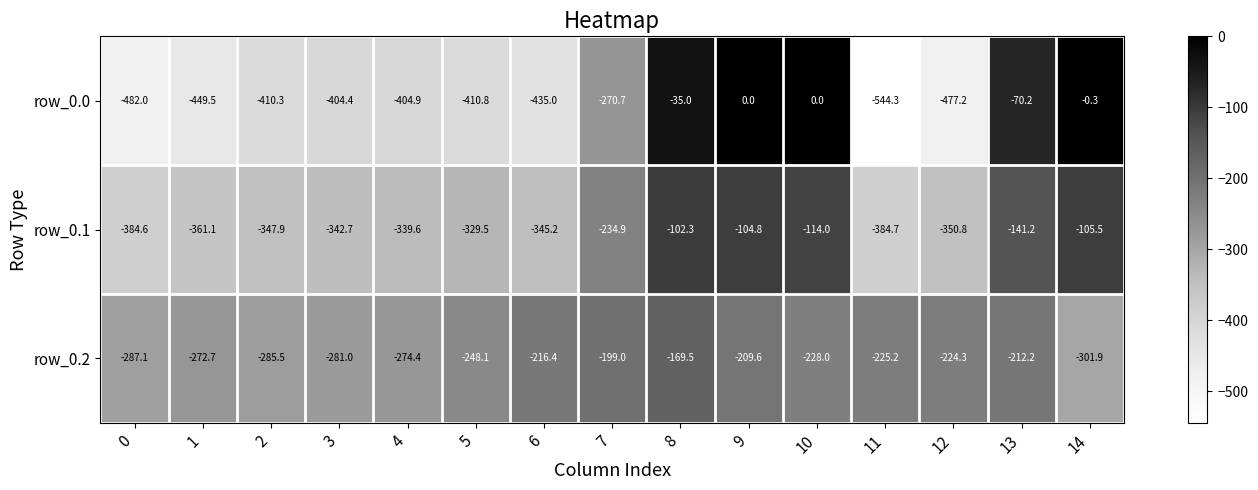

At which category is the sum across all series the highest?

8